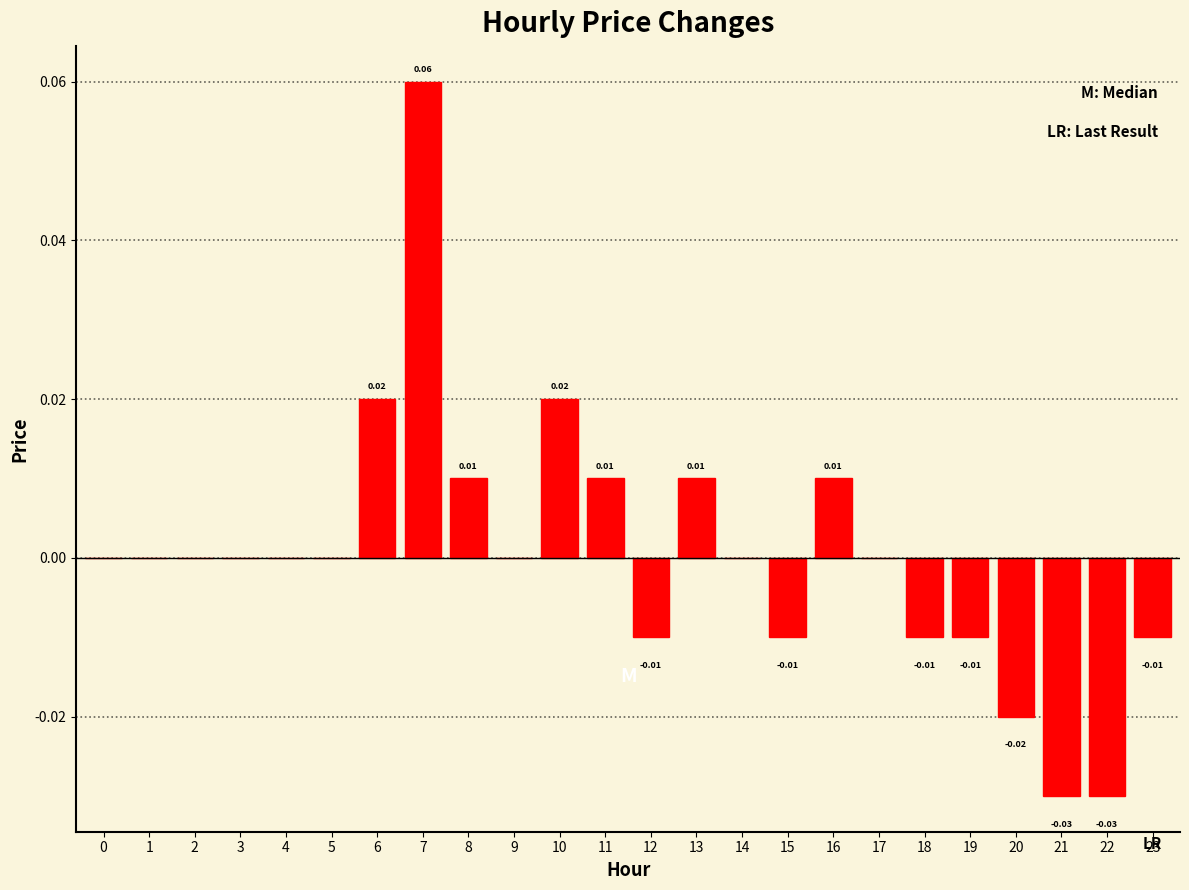

Which has a higher value, 3 or 22?

3